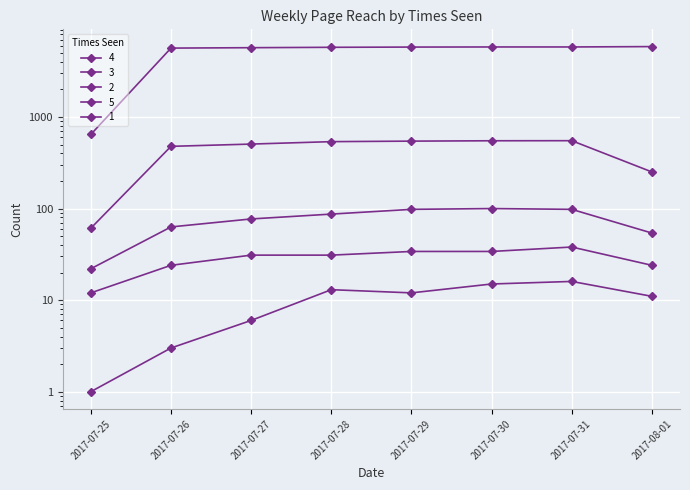

Between 2017-07-30 and 2017-07-28, which is larger?

2017-07-30